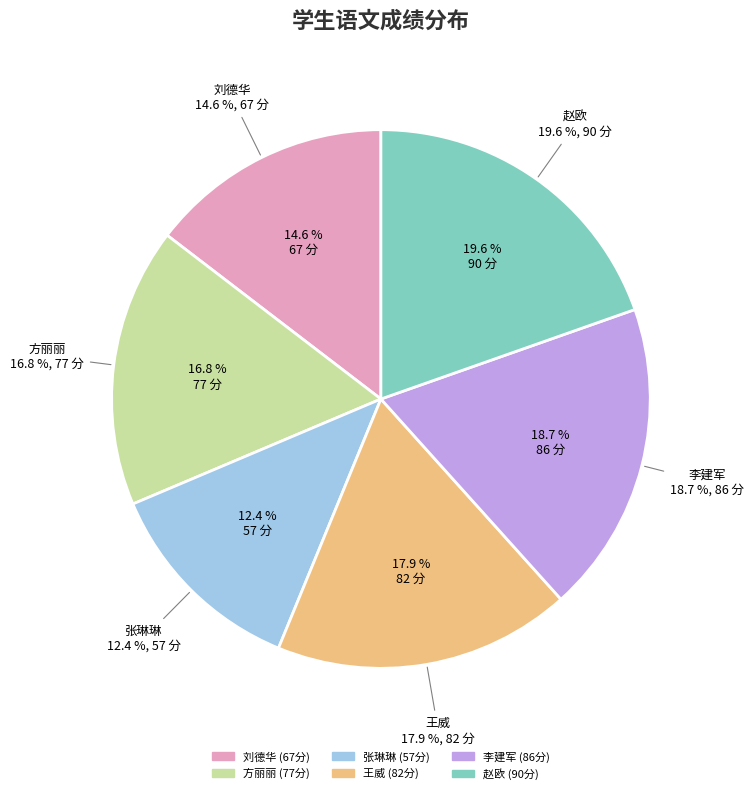

To the nearest percent, what portion does 张琳琳 represent?

12%